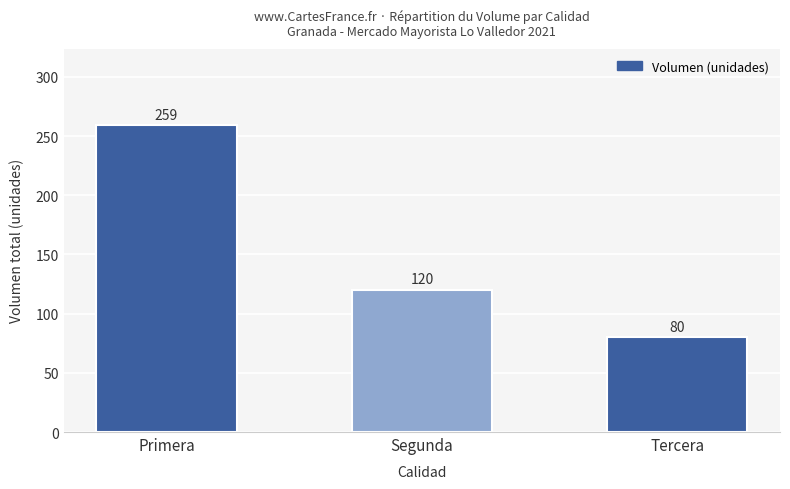

What is the ratio of the value at Primera to the value at Segunda?

2.2